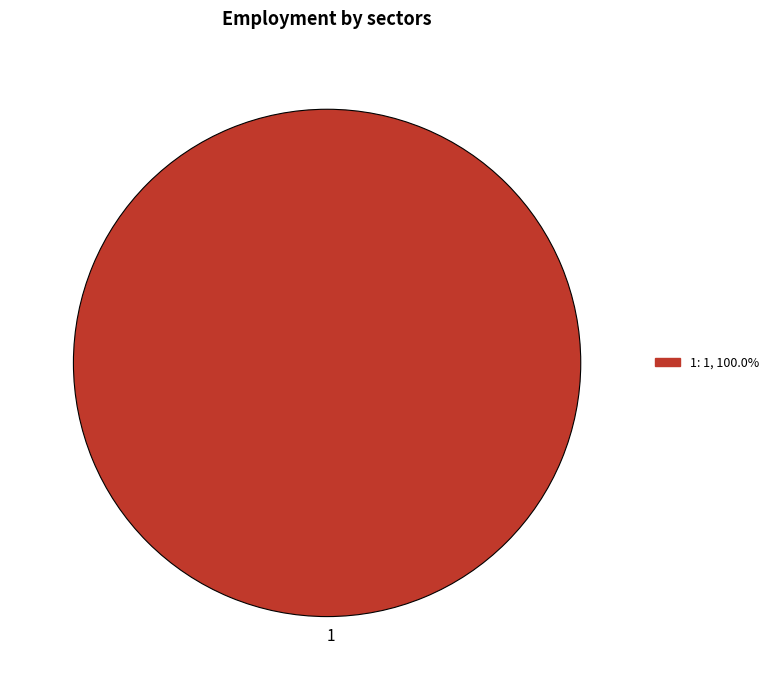

Count the number of slices in the pie.

1